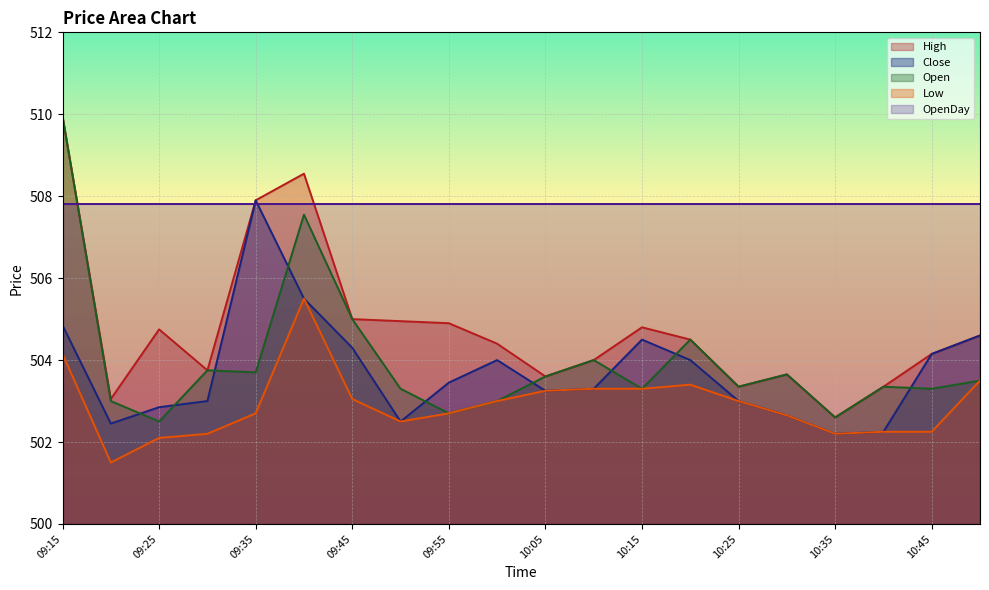

True or false: Close and Low intersect in this chart.

False